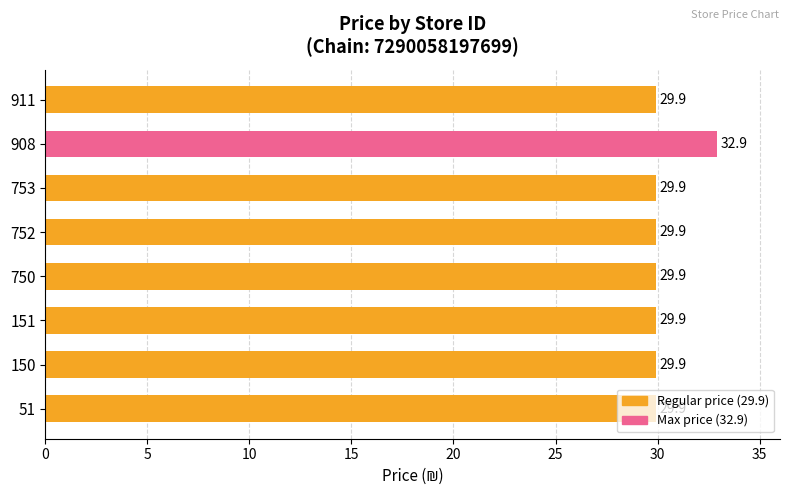

Are the bars horizontal?

Yes